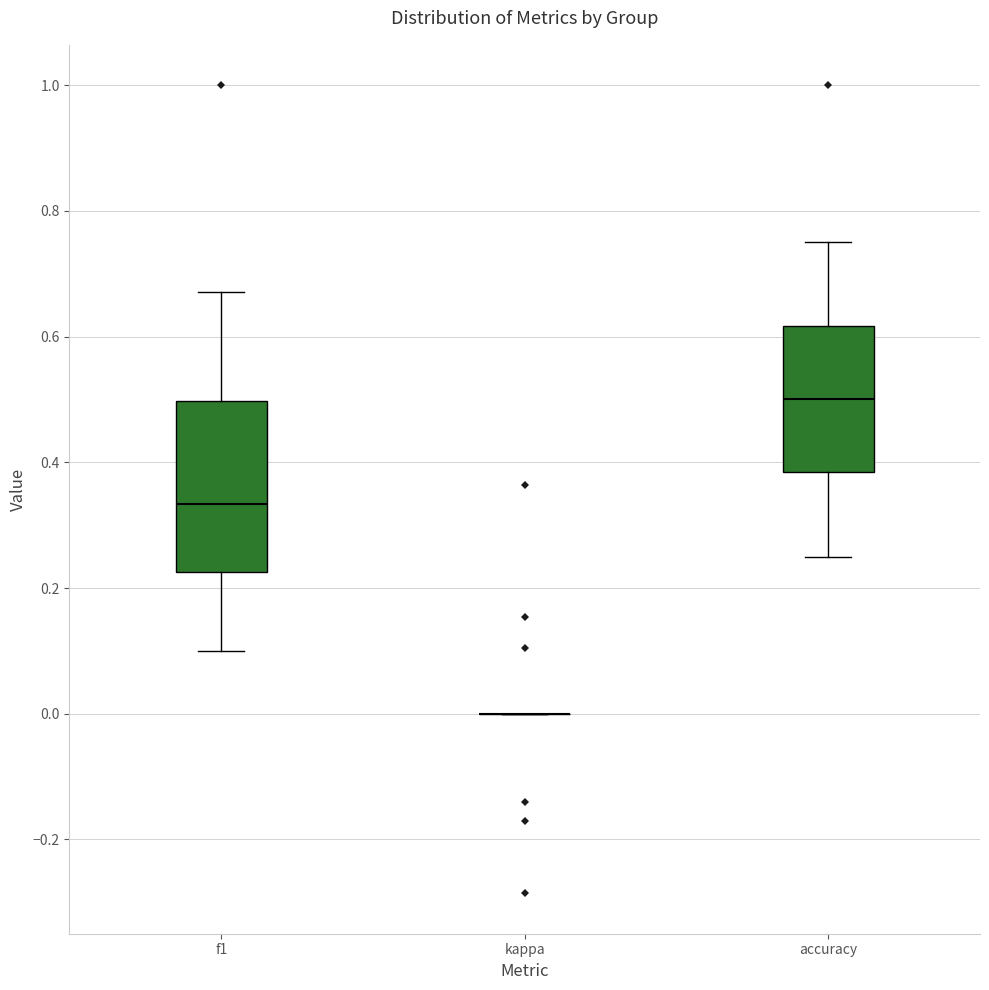

Where is the upper edge of the box for accuracy on the y-axis? The values are not printed on the chart, so give them approximately, as read against the axis.

0.62